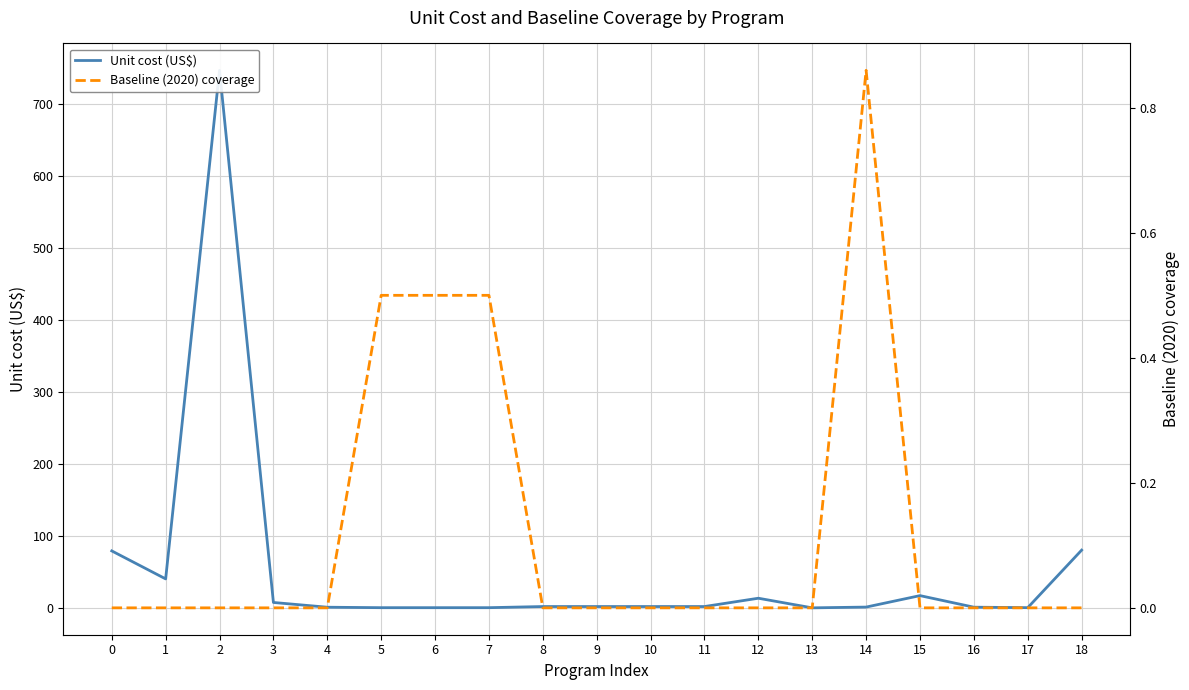

Reading left to right, what are all the values shown in this chart?

Unit cost (US$): 0=79.2	1=40.4	2=746.9	3=7.6	4=1.0	5=0.4	6=0.4	7=0.4	8=2.0	9=2.0	10=2.0	11=2.0	12=13.5	13=0.1	14=1.2	15=17.1	16=1.1	17=0.4	18=80.3
Baseline (2020) coverage: 0=0.0	1=0.0	2=0.0	3=0.0	4=0.0	5=0.5	6=0.5	7=0.5	8=0.0	9=0.0	10=0.0	11=0.0	12=0.0	13=0.0	14=0.9	15=0.0	16=0.0	17=0.0	18=0.0